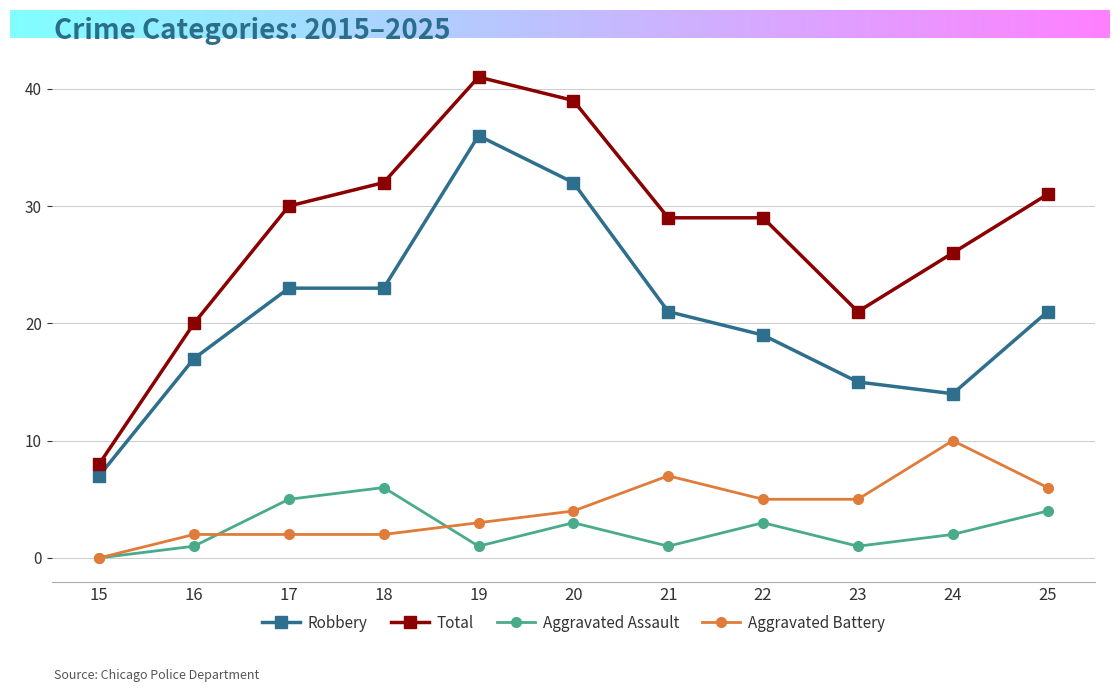

Count the number of data series in this chart.

4